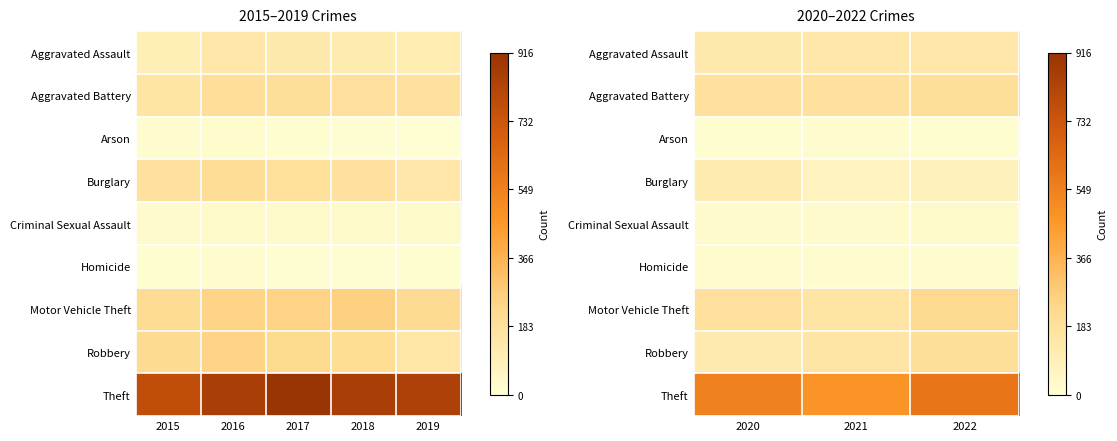

Where is Arson nearest to the value 14?

2020